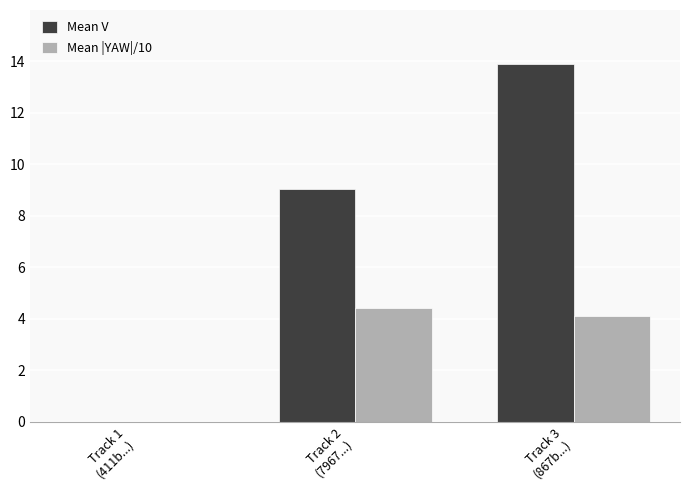

Which series has the largest total across all categories?

Mean V